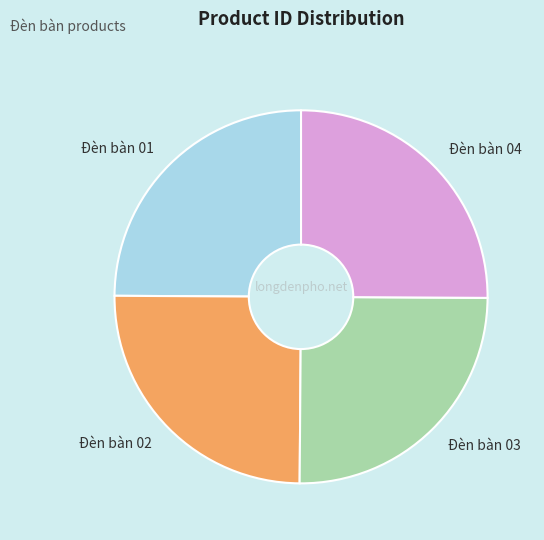

Does Đèn bàn 02 account for over 50% of the chart?

No